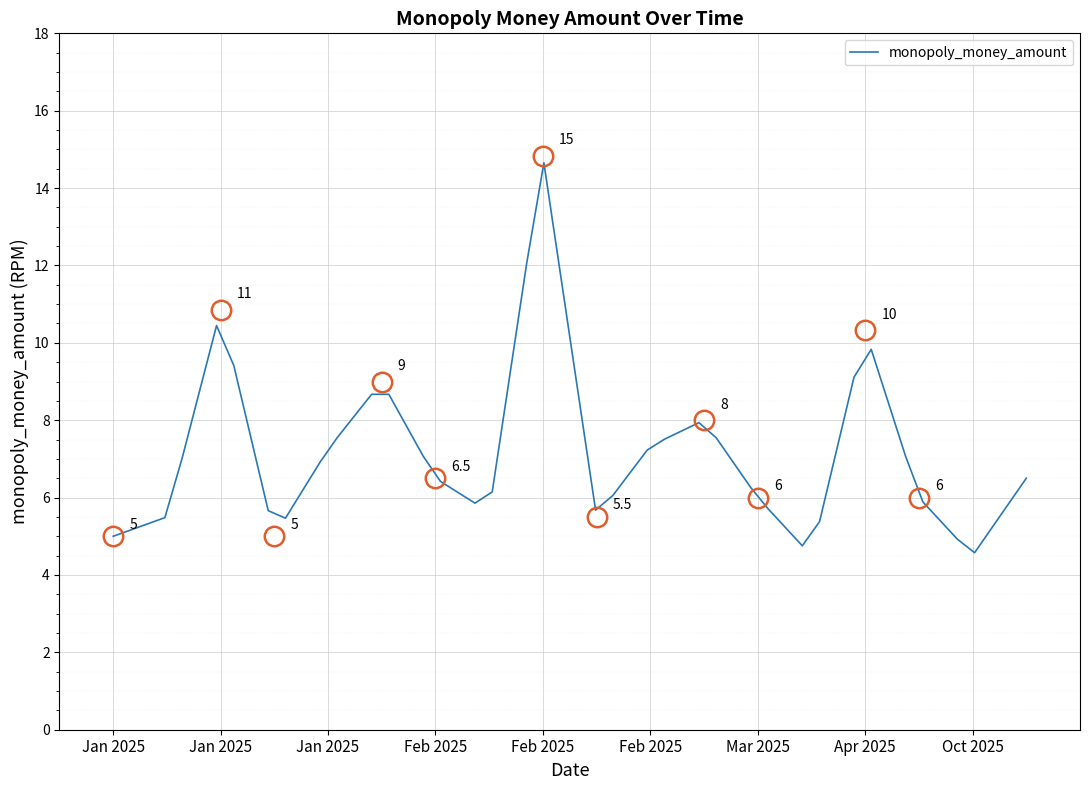

What is the maximum value shown in the chart?

14.7